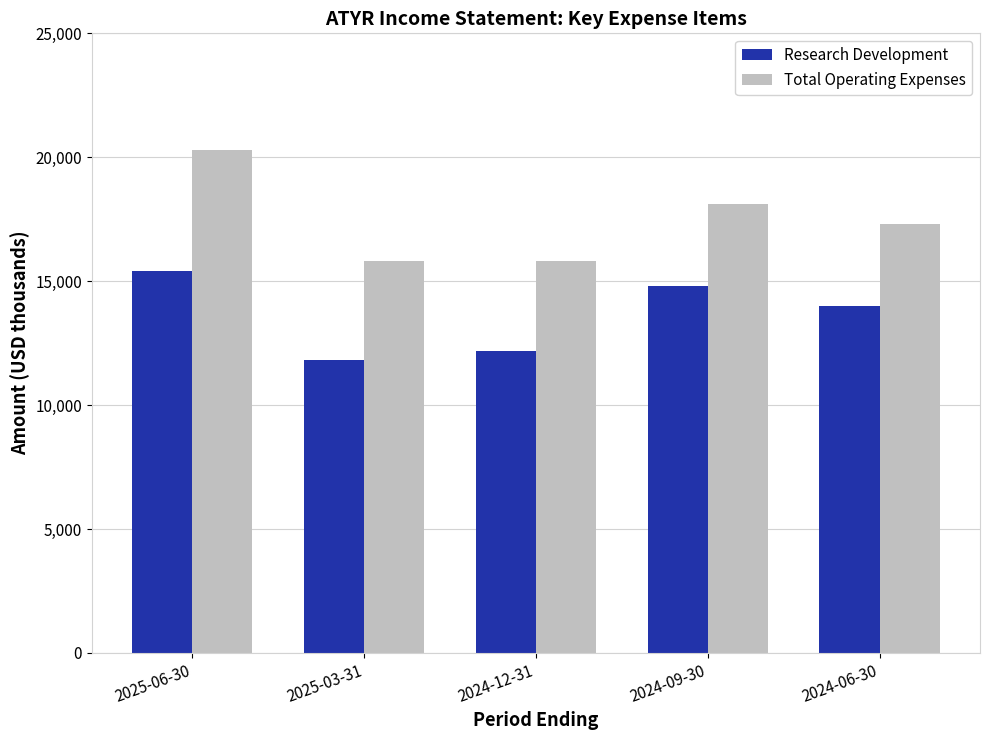

At 2024-09-30, list the series in order from largest to smallest.

Total Operating Expenses, Research Development